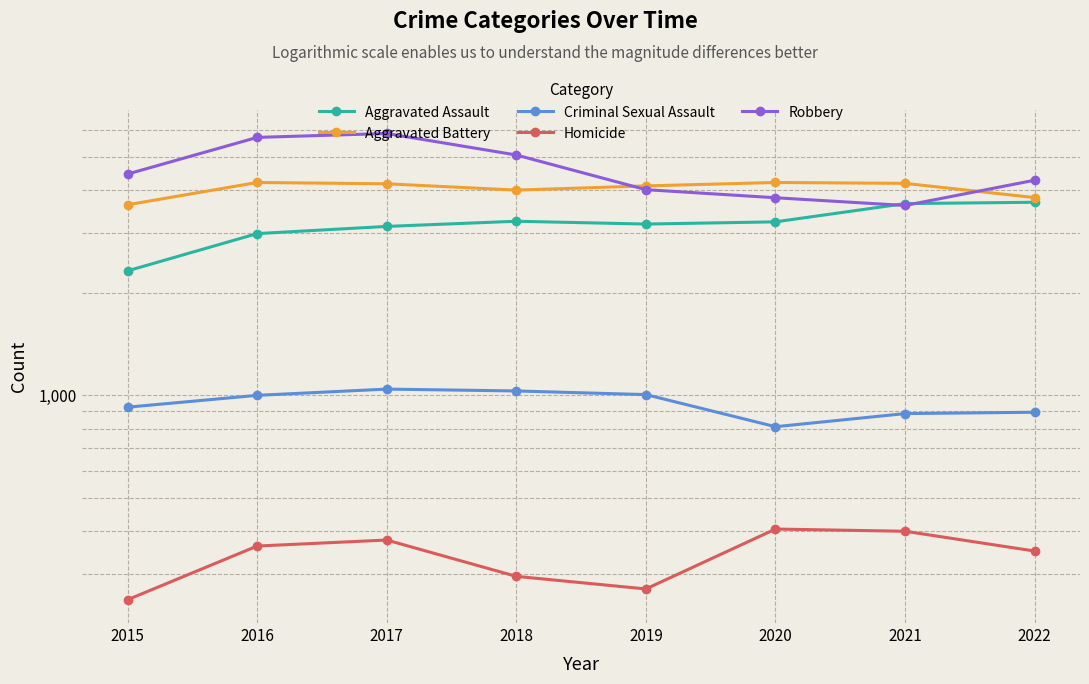

What is the value of the Criminal Sexual Assault point at the 6th from the left?

810